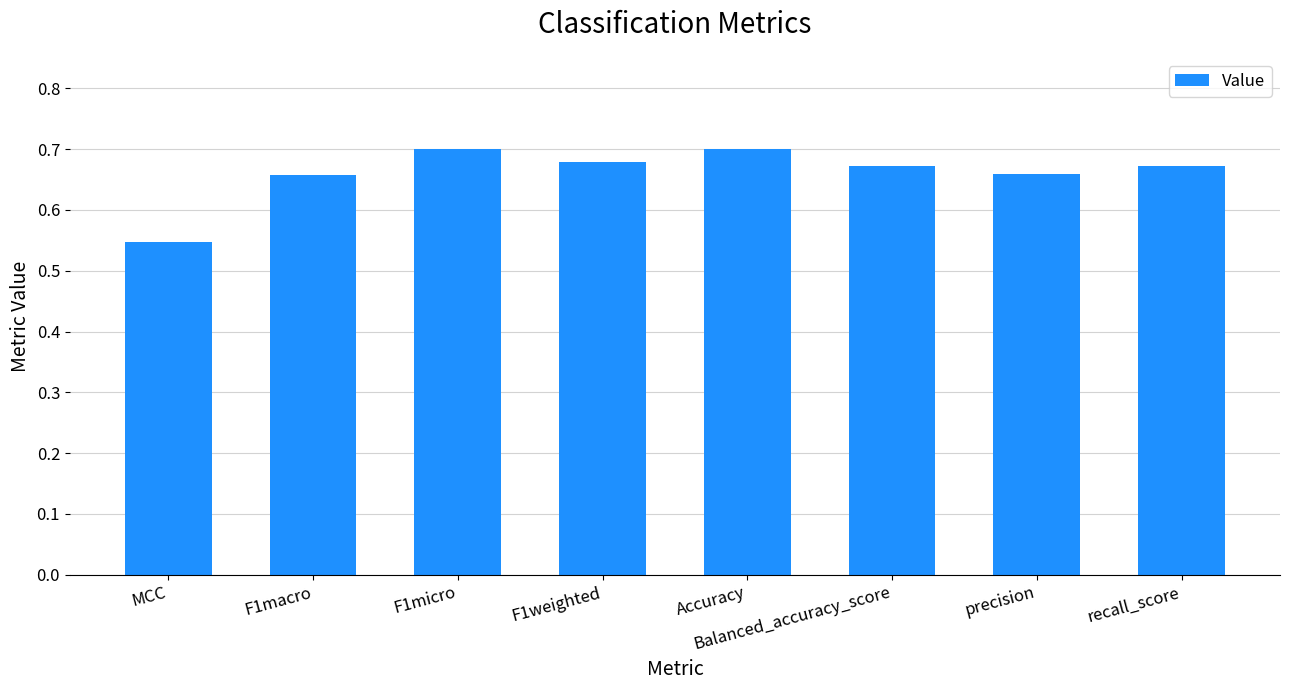

Is it true that the value at precision is 0.7?

True